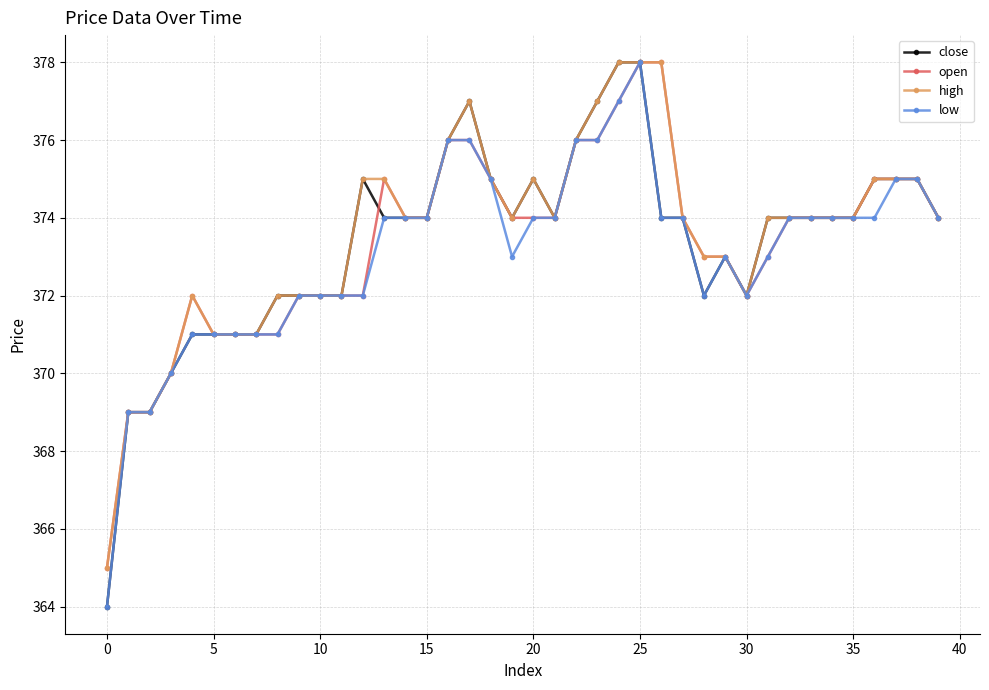

Reading left to right, transcribe all the data shown in this chart.

close: 364	369	369	370	371	371	371	371	372	372	372	372	375	374	374	374	376	377	375	374	375	374	376	377	378	378	374	374	372	373	372	374	374	374	374	374	375	375	375	374
open: 365	369	369	370	372	371	371	371	371	372	372	372	372	375	374	374	376	376	375	374	374	374	376	376	377	378	378	374	373	373	372	373	374	374	374	374	375	375	375	374
high: 365	369	369	370	372	371	371	371	372	372	372	372	375	375	374	374	376	377	375	374	375	374	376	377	378	378	378	374	373	373	372	374	374	374	374	374	375	375	375	374
low: 364	369	369	370	371	371	371	371	371	372	372	372	372	374	374	374	376	376	375	373	374	374	376	376	377	378	374	374	372	373	372	373	374	374	374	374	374	375	375	374